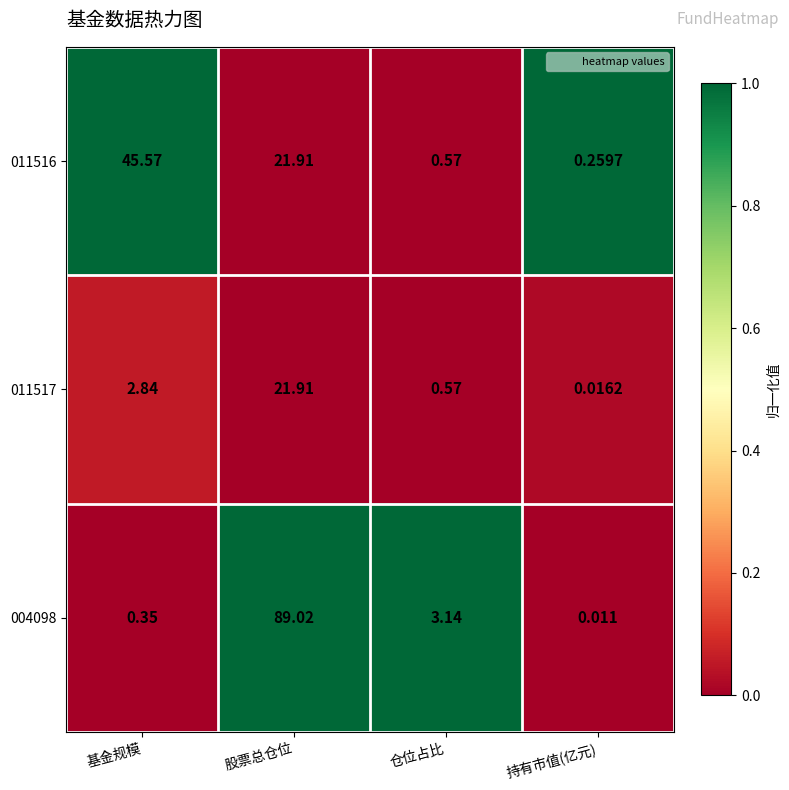

At which category is the sum across all series the highest?

股票总仓位